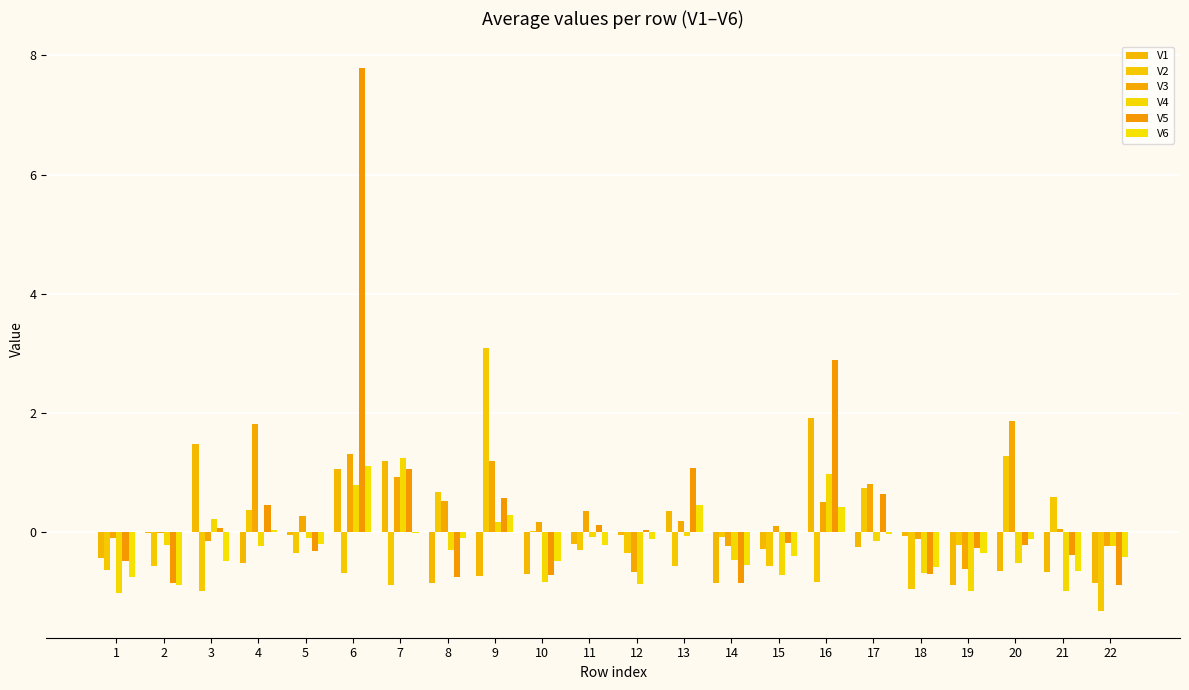

True or false: V1 has a value of 2.8 at 16.

False